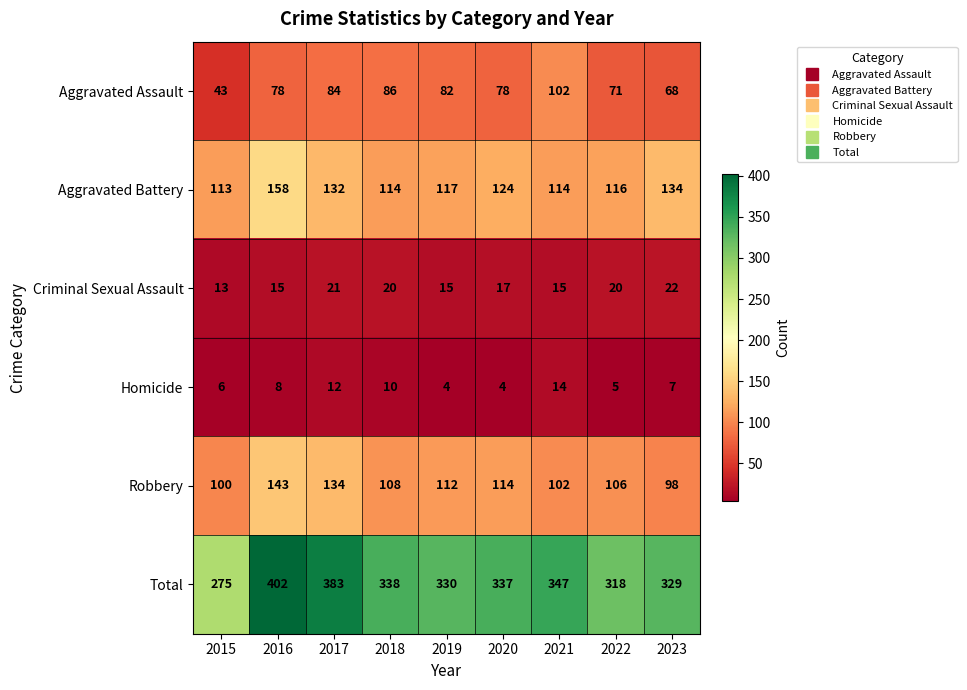

What is the minimum value shown in the chart?

4